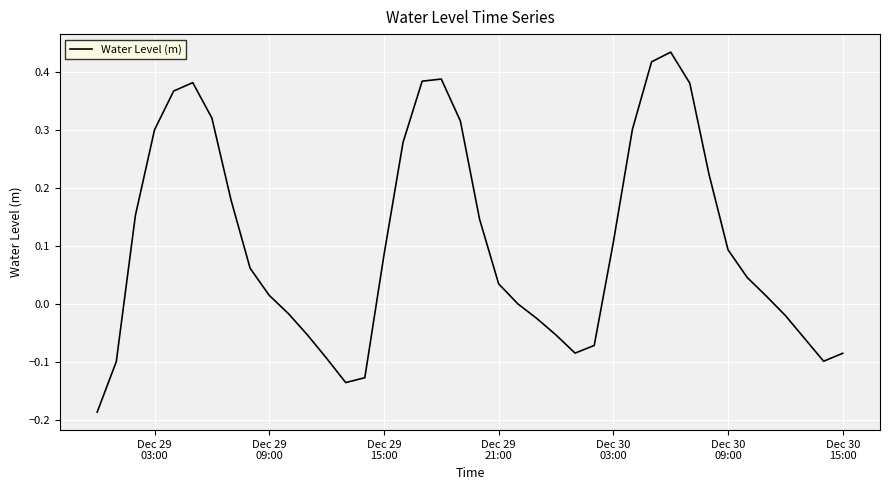

What is the difference between the maximum and minimum values?

0.6